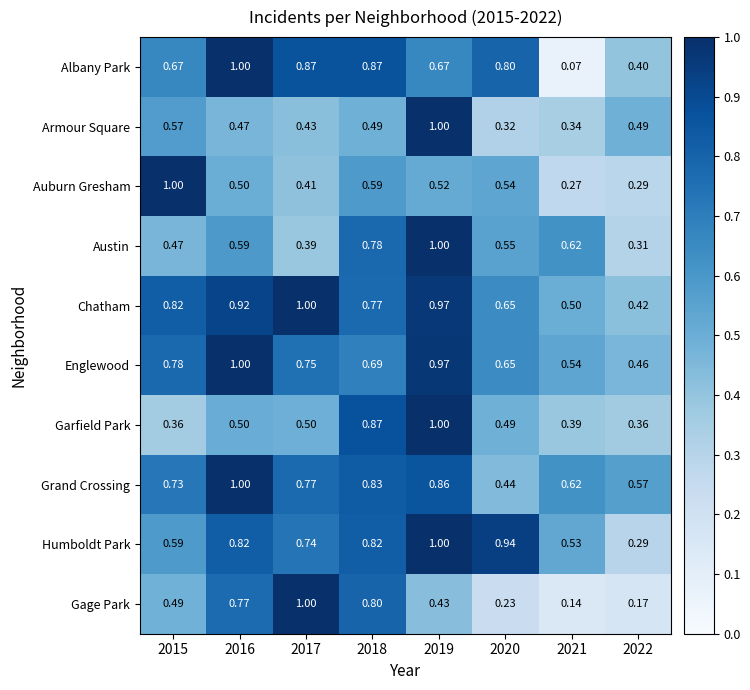

Between 2017 and 2022, which series saw the biggest shift?

Gage Park